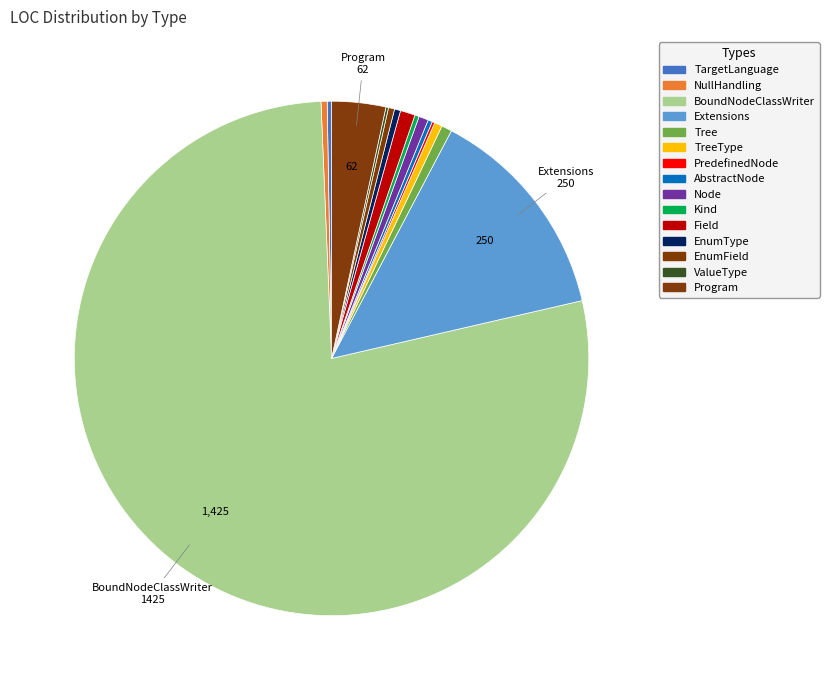

Which category has the smallest portion of the pie?

PredefinedNode